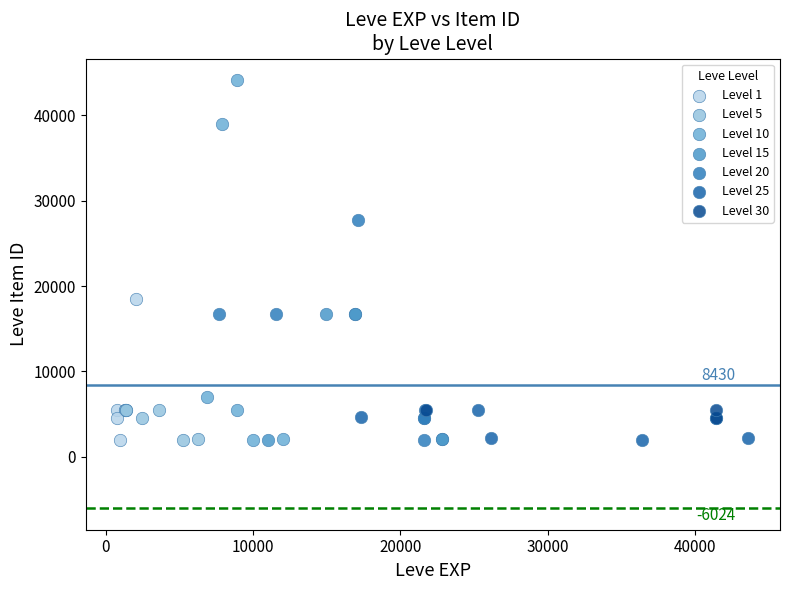

Which series has the widest spread of Y values?

Level 10